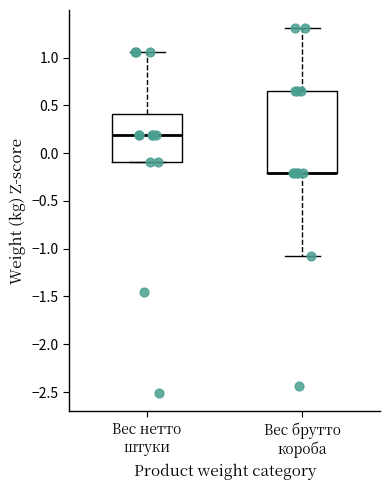

Reading left to right, transcribe this box plot: for each box, give where its median line is, the range the box spans, and where its two whiskers end, as read against the y-axis. The values are not printed on the chart, so give them approximately, as read against the axis.

Вес нетто штуки: median 0.20, box -0.10 to 0.40, whiskers -0.10 to 1.05
Вес брутто короба: median -0.20 (drawn on the box's lower edge), box -0.20 to 0.65, whiskers -1.10 to 1.30